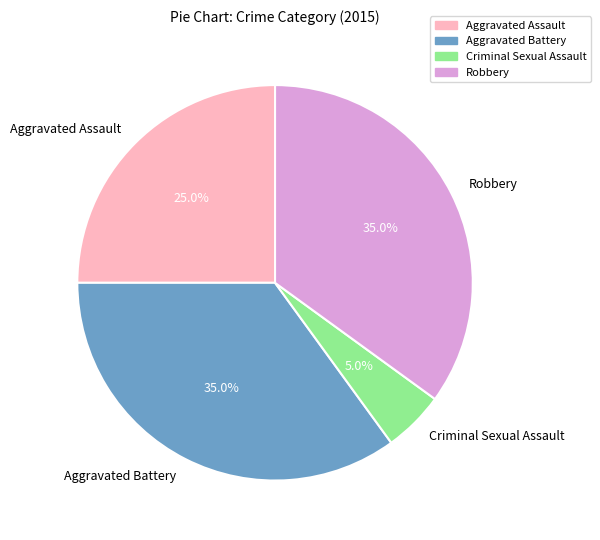

What portion of the pie excludes Robbery?

65.0%